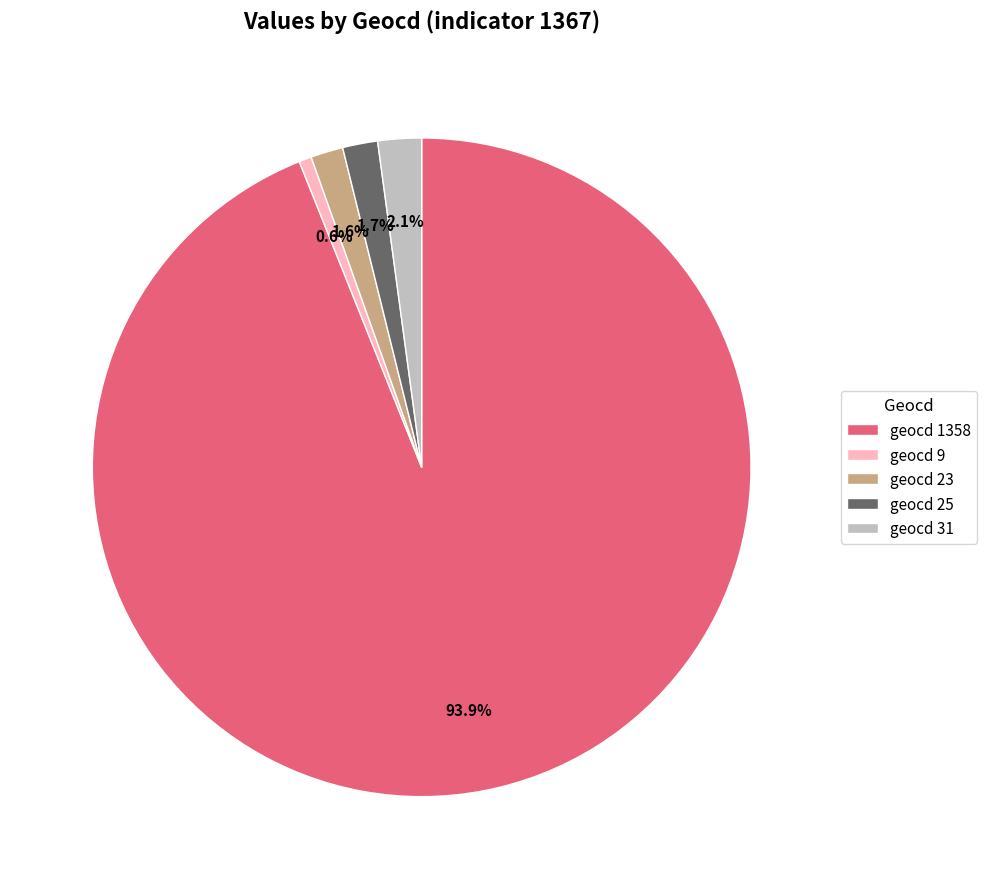

Which has a higher value, geocd 23 or geocd 31?

geocd 31